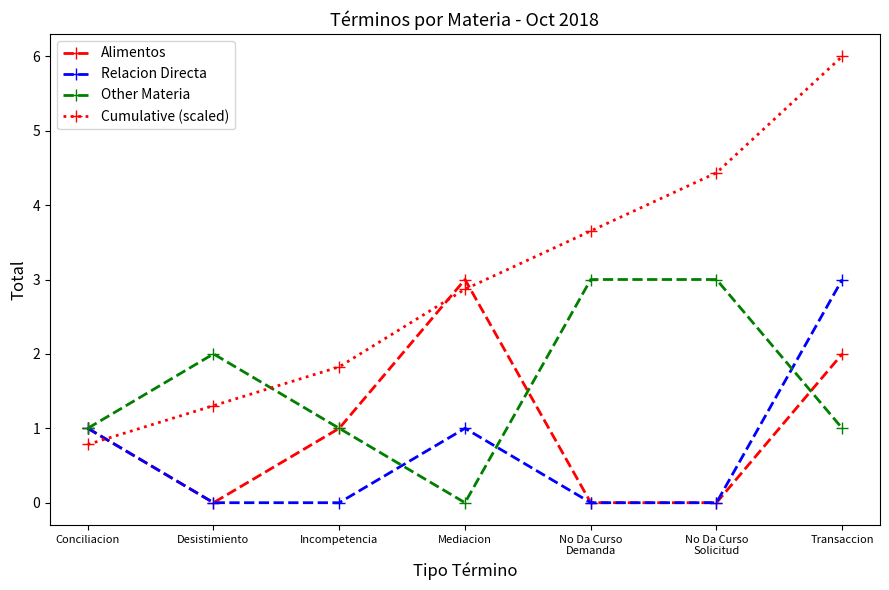

Where is the first local minimum for Alimentos?

Desistimiento